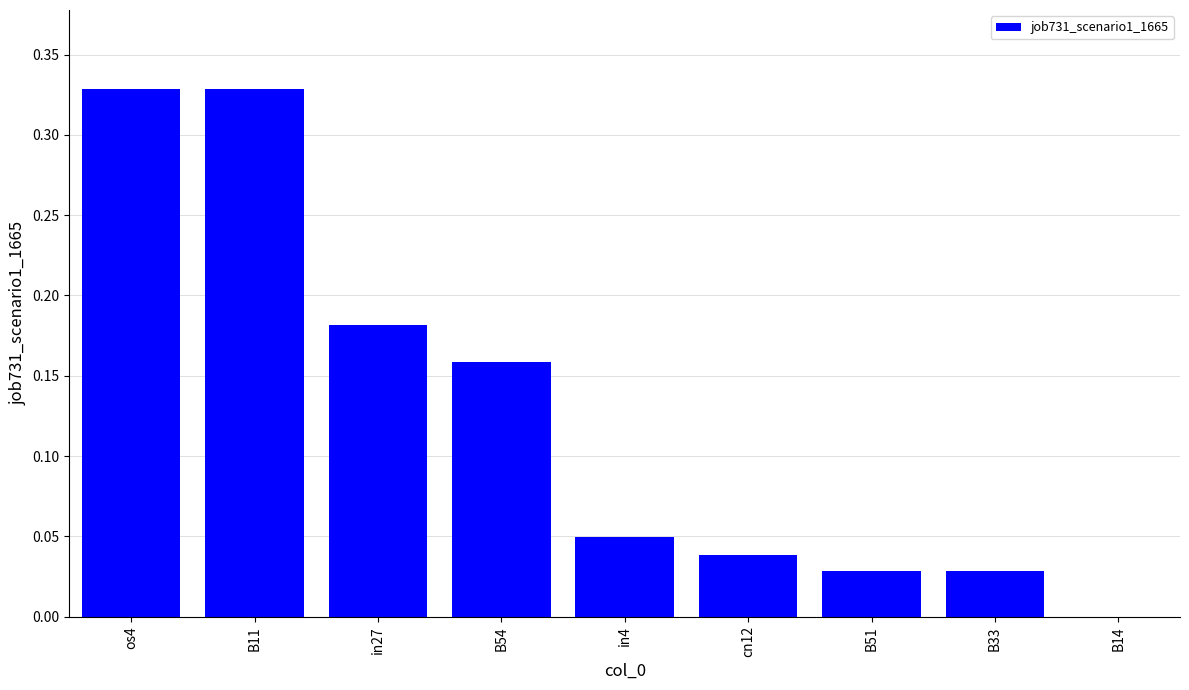

What is the sum of all values?

1.1